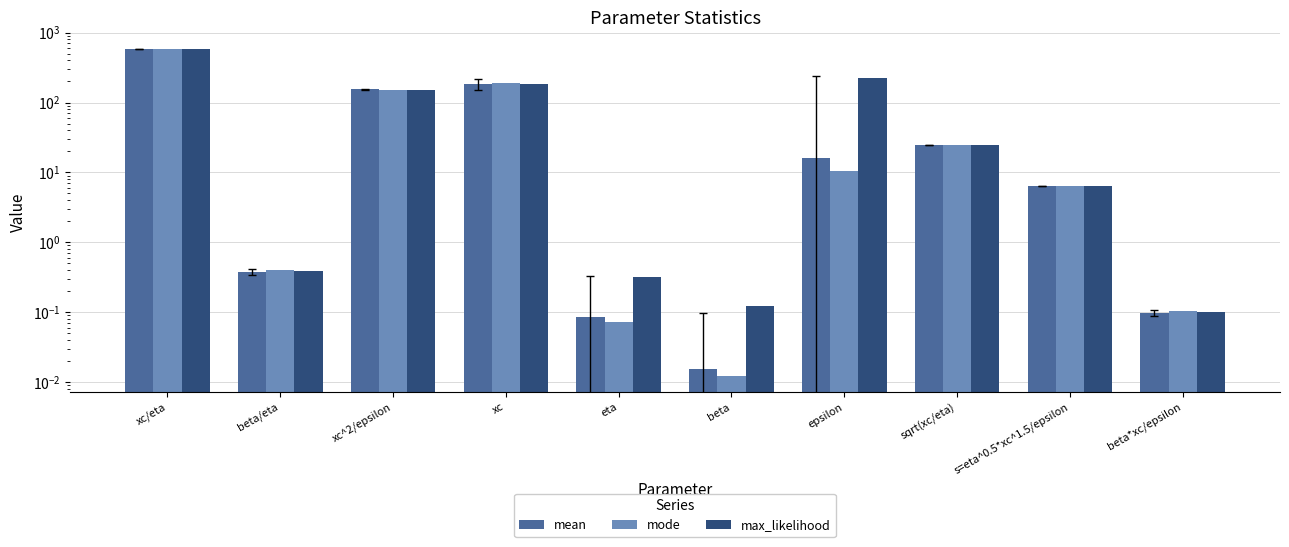

What position from the right is s=eta^0.5*xc^1.5/epsilon?

2